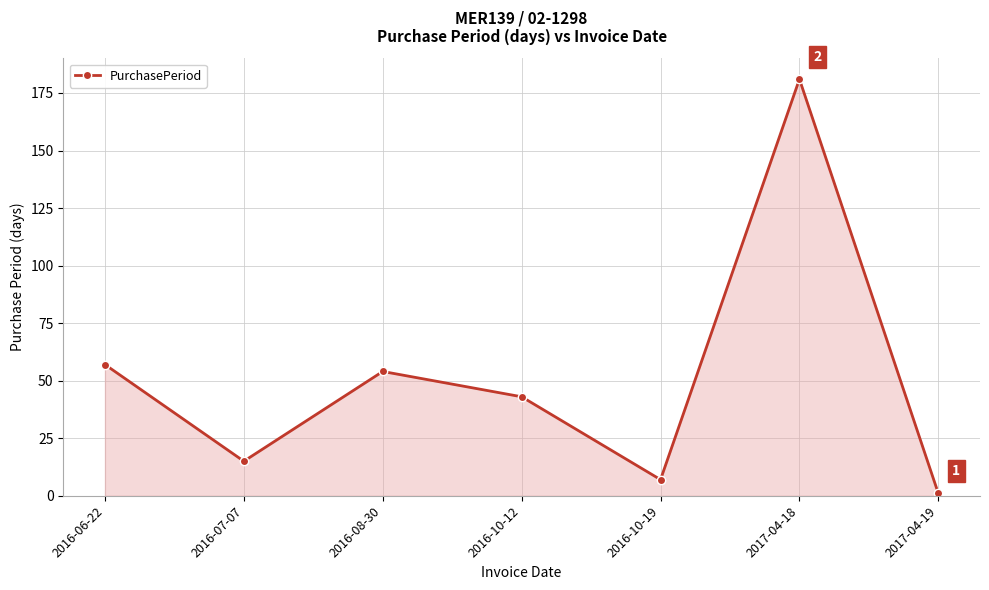

Reading left to right, what are all the values shown in this chart?

2016-06-22=57	2016-07-07=15	2016-08-30=54	2016-10-12=43	2016-10-19=7	2017-04-18=181	2017-04-19=1